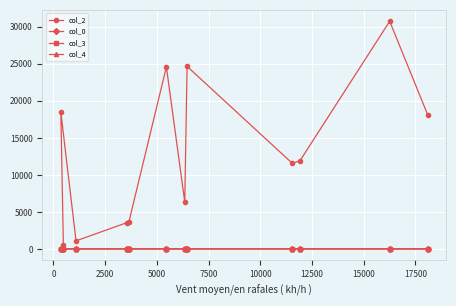

Which series has the widest spread of values?

col_2